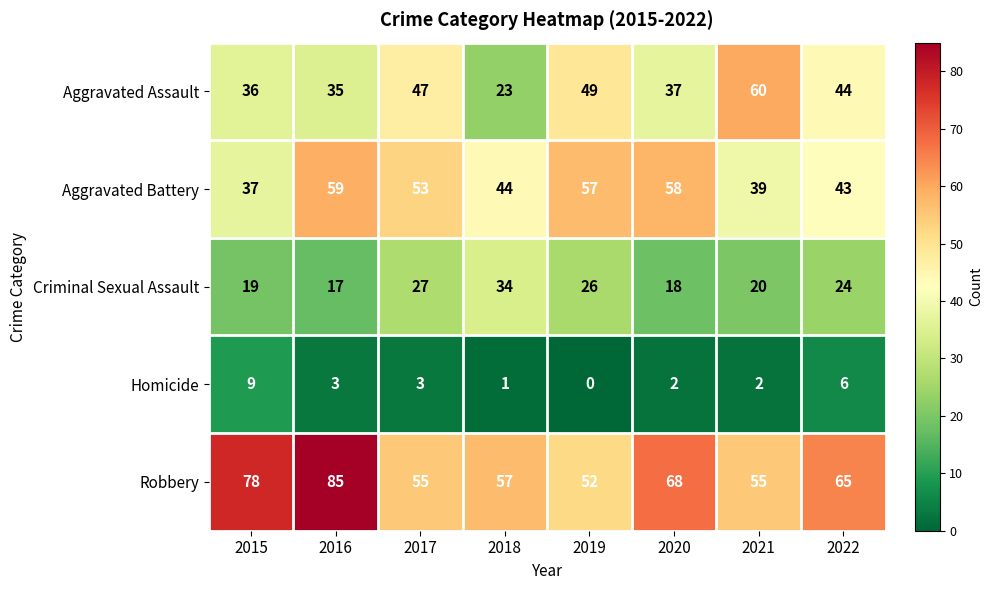

Which series has the largest range (max minus min)?

Aggravated Assault